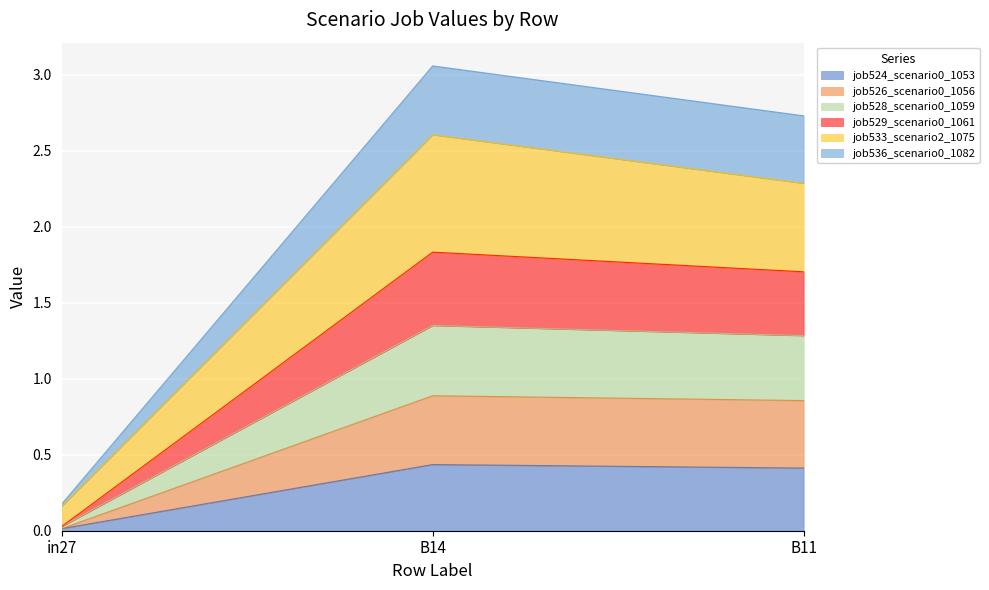

The value of job524_scenario0_1053 at B14 is 0.2. True or false?

False